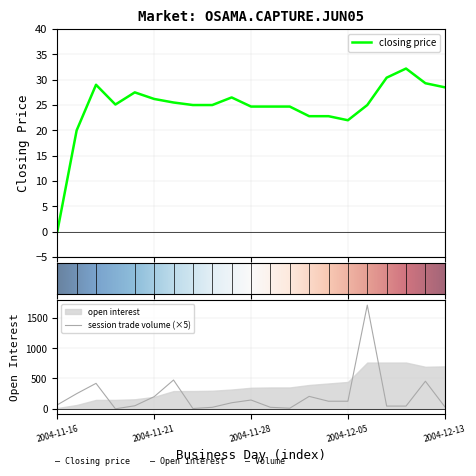

True or false: closing price and session trade volume intersect in this chart.

True